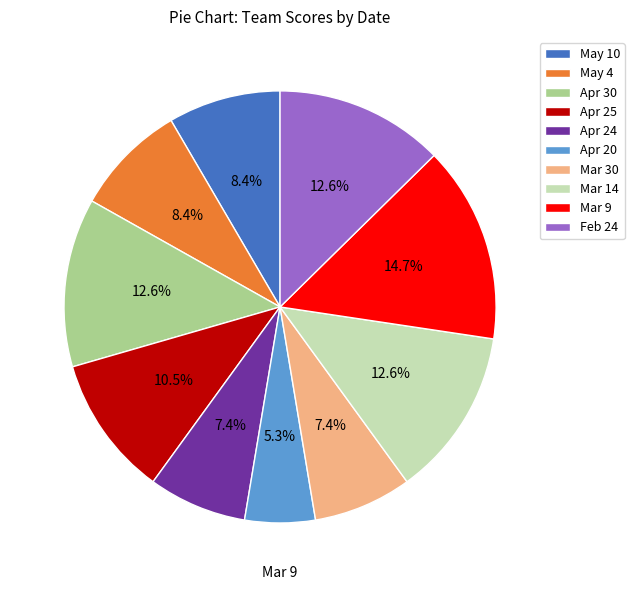

Does any single category account for the majority?

No